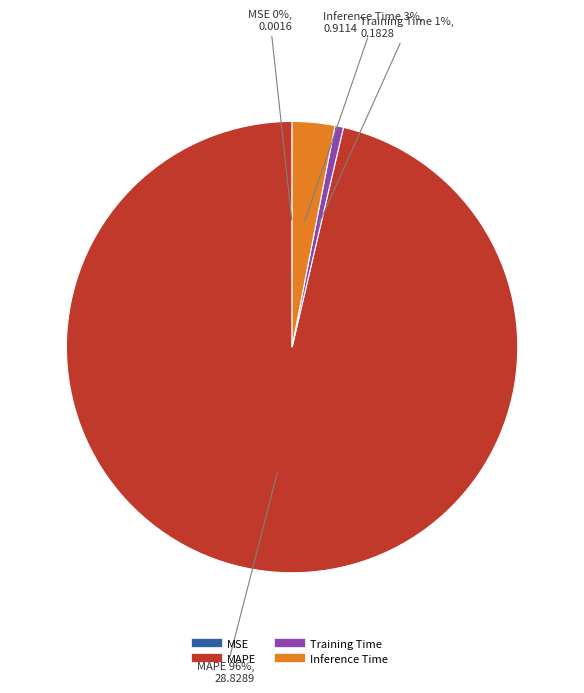

Is there any slice that represents more than half of the pie?

Yes